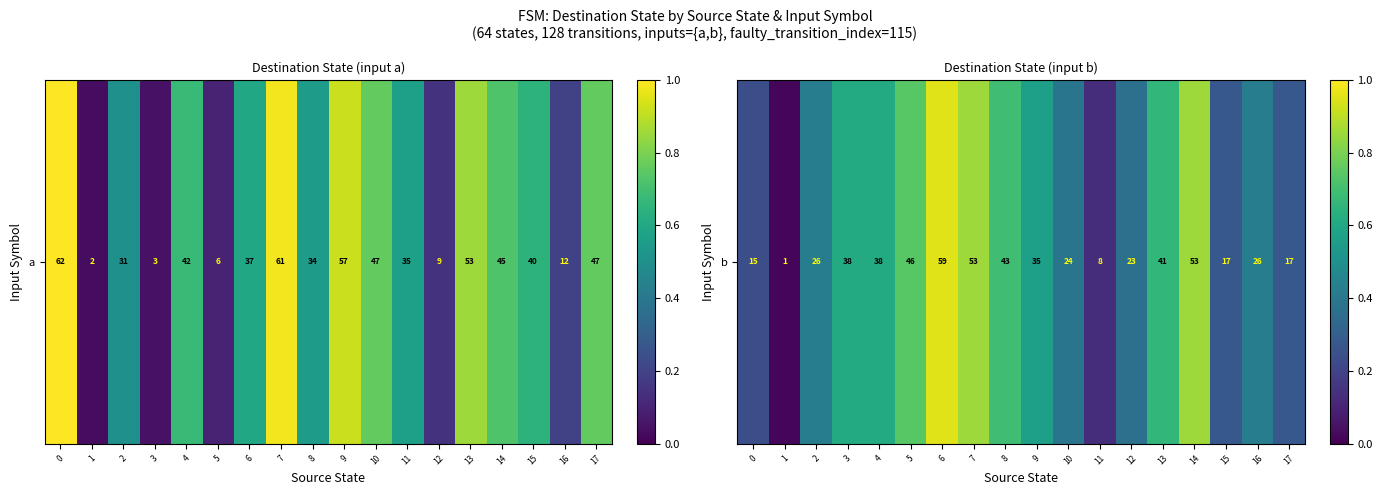

Which category has the lowest value across all series?

1